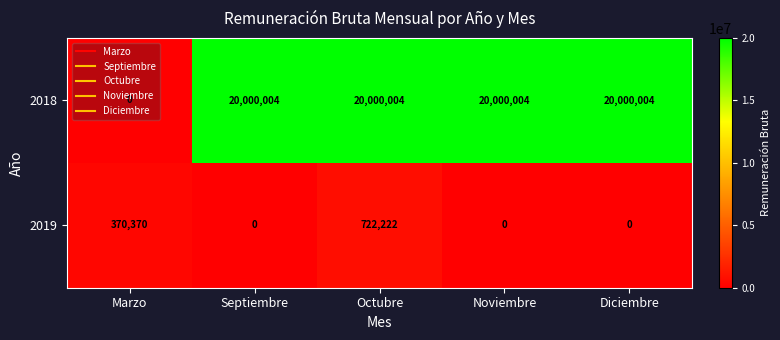

How many data points does each series have?

5